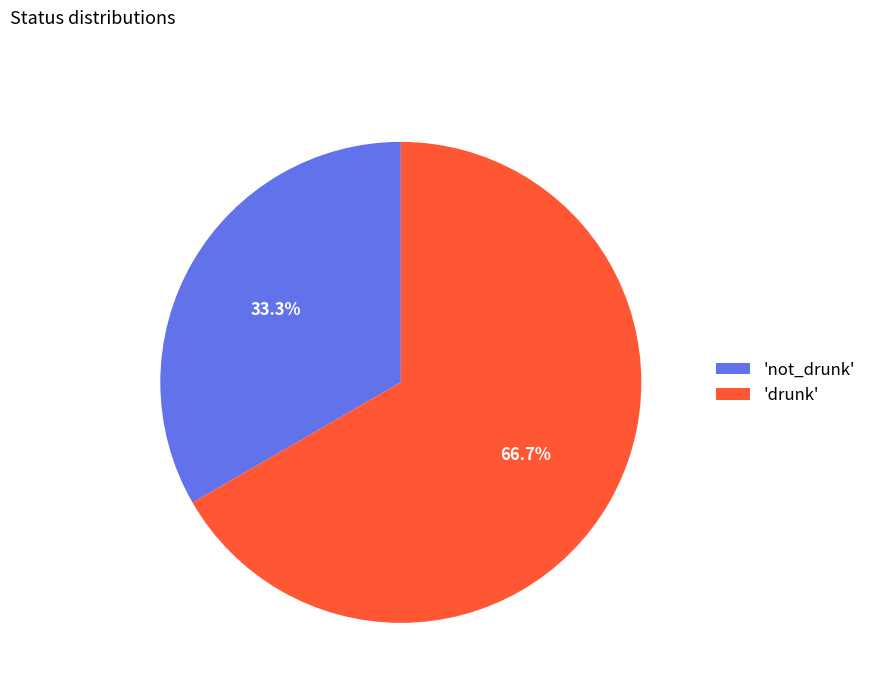

Is there any slice that represents more than half of the pie?

Yes